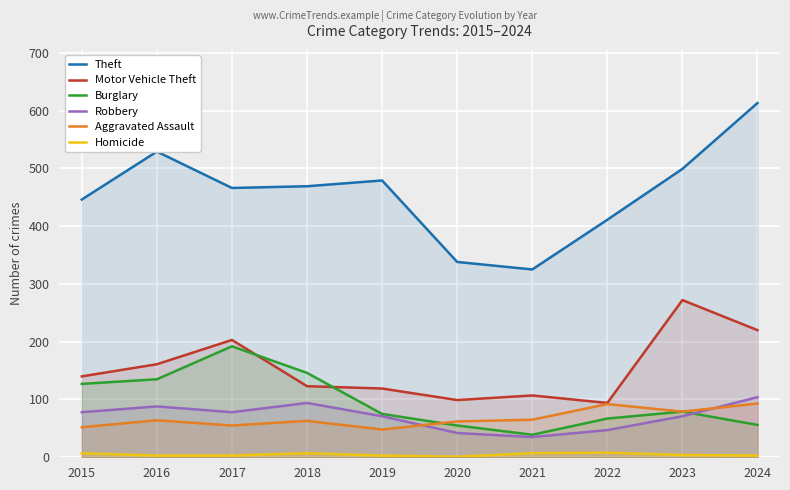

What is the difference between the maximum and second lowest values in the Motor Vehicle Theft series?

173